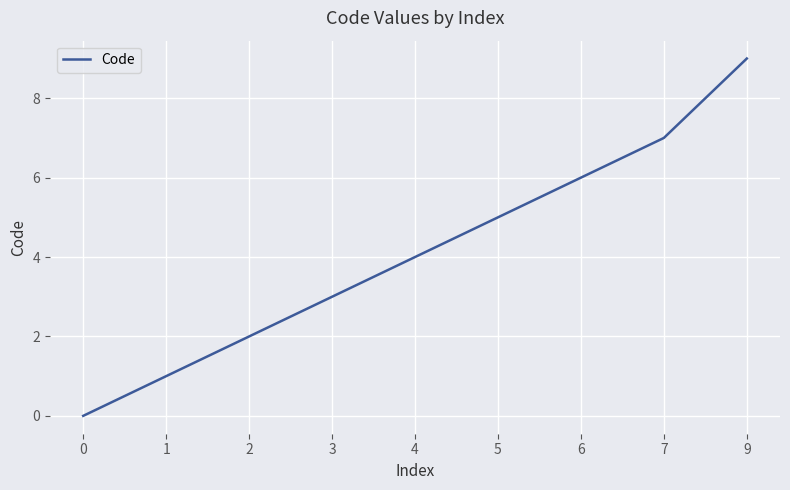

What is the approximate value at 2?

2